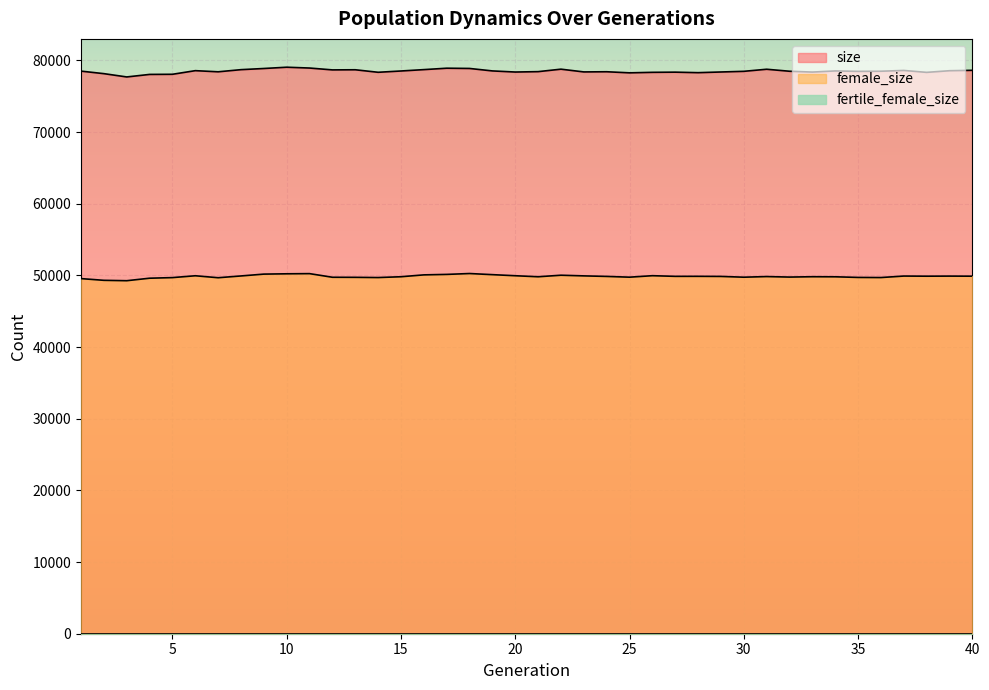

The value of female_size at 22 is 50028. True or false?

True